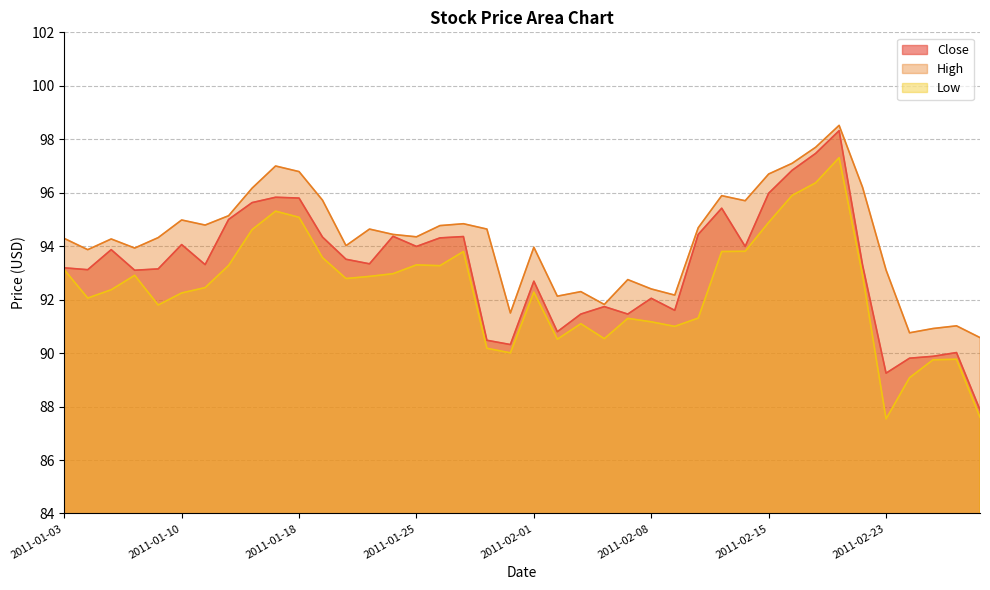

Does the chart display data point markers on the line(s)?

No